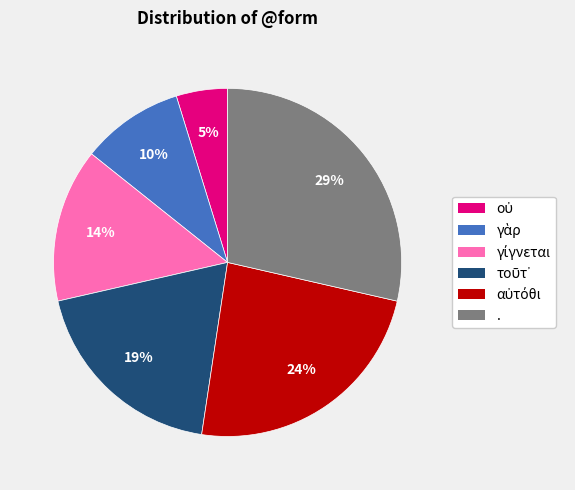

Which category has the biggest portion of the pie?

.